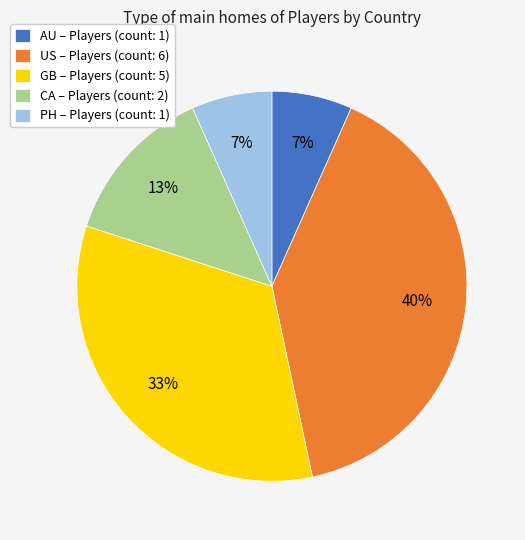

Between GB and CA, which is larger?

GB